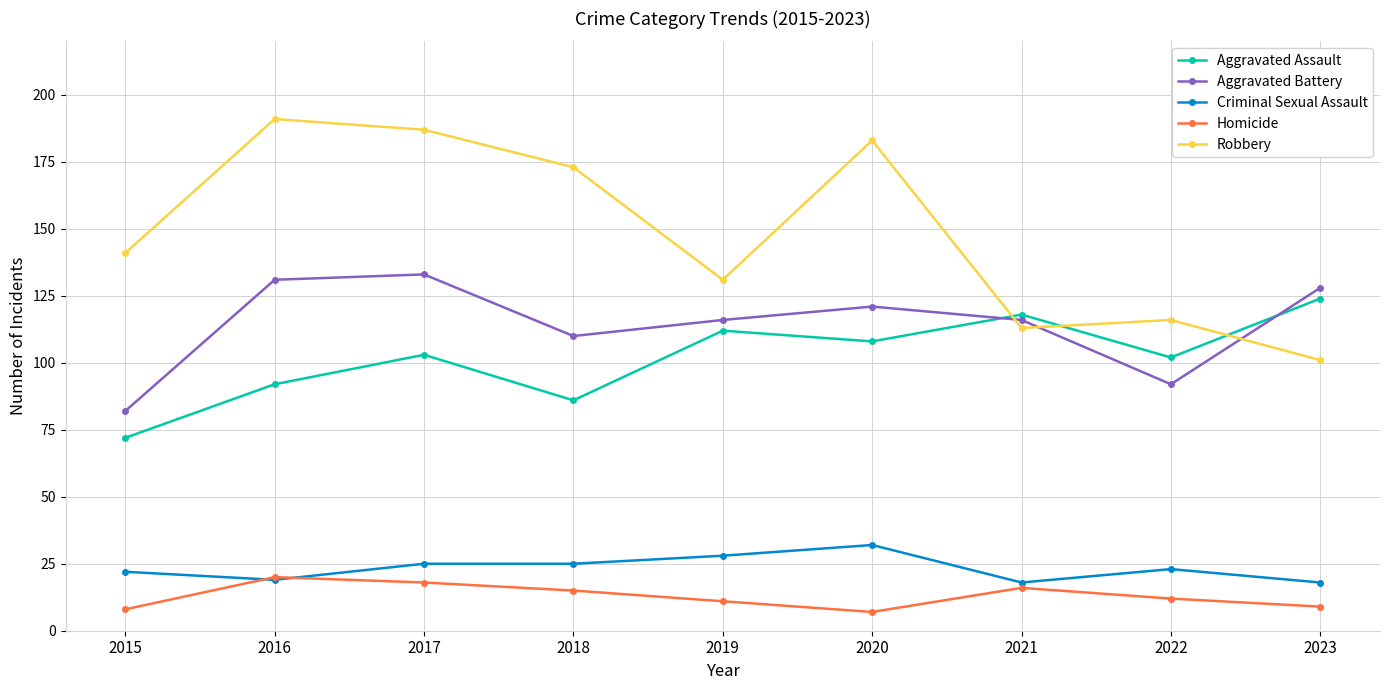

What is the difference between the Aggravated Assault values at 2022 and 2017?

1